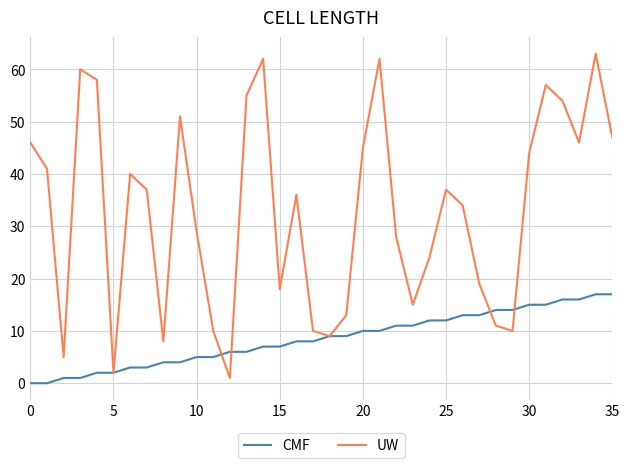

Rank the series by their average value, from lowest to highest.

CMF, UW